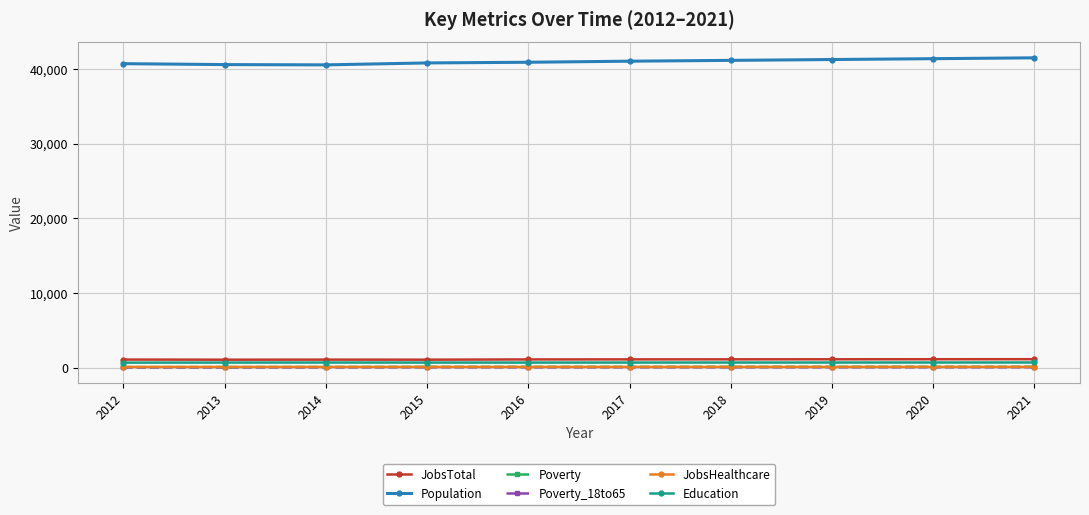

The Population series shows 40604 at 2013. True or false?

True